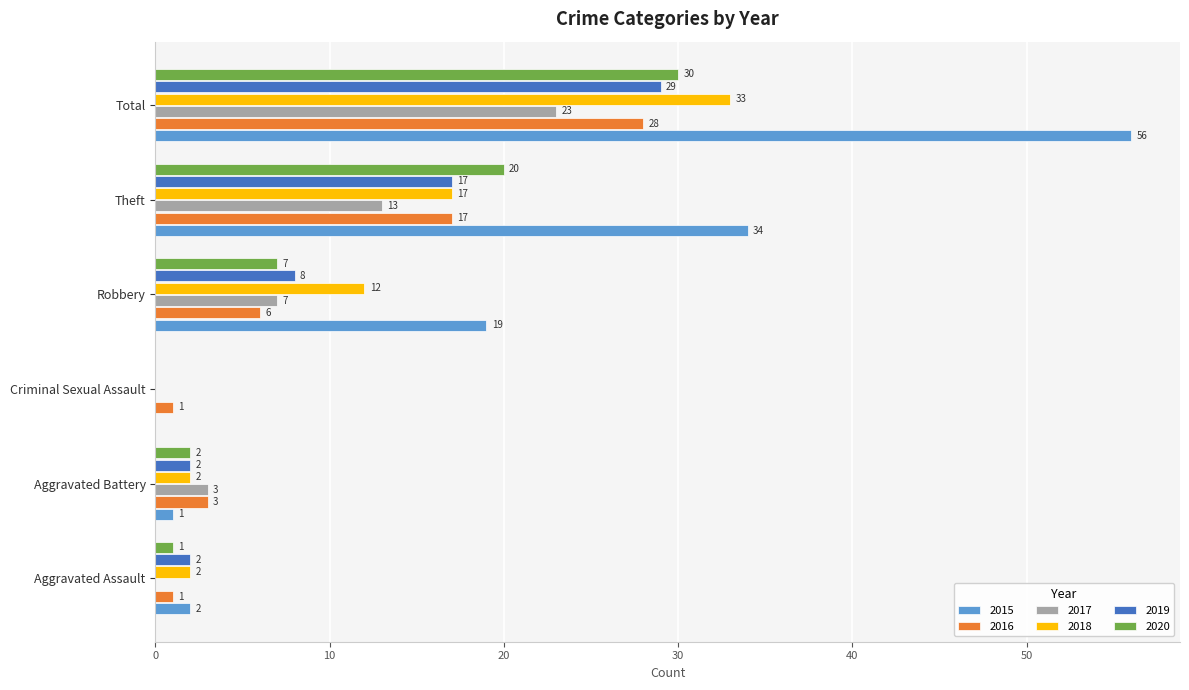

At which label is 2016 closest to 14?

Theft